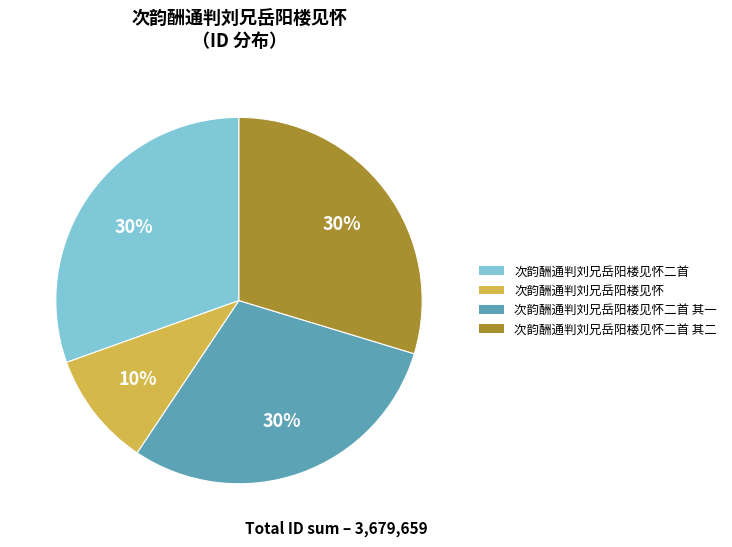

Is there a majority slice in this chart?

No